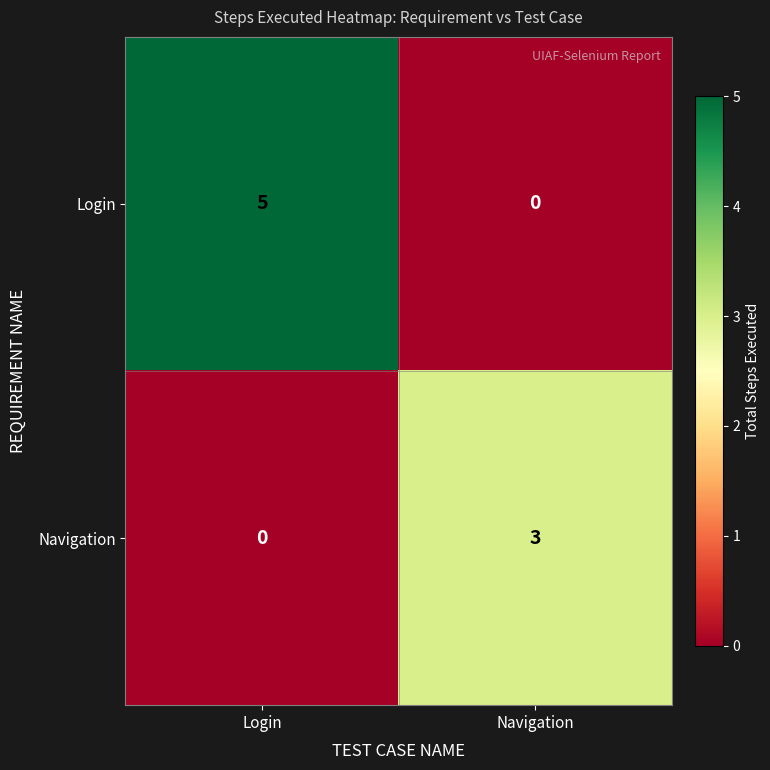

What is the sum of all Navigation values?

3